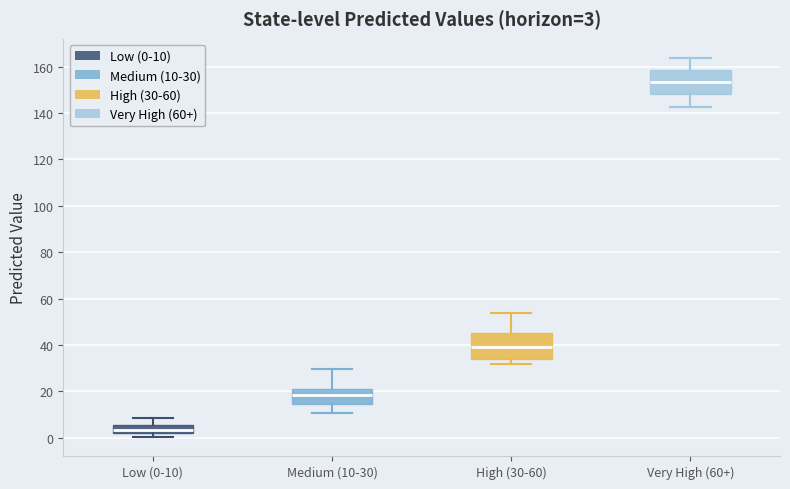

Which box has the highest median line?

Very High (60+)